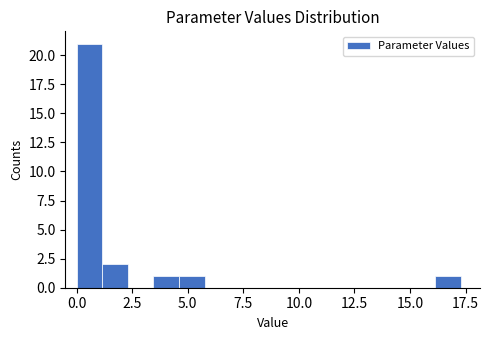

Around what value on the x-axis is the tallest bar? Give the approximate position of its centre, as read against the axis.

0.5